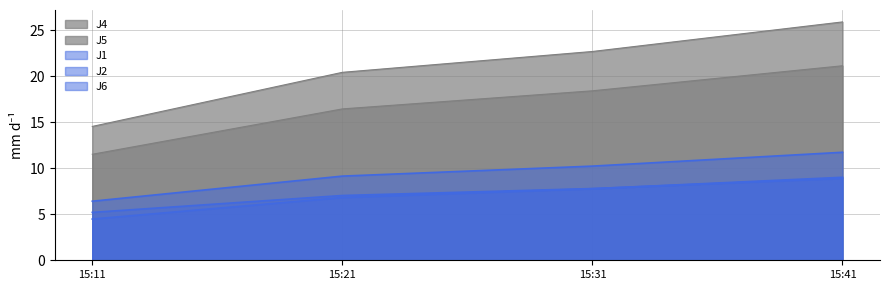

What is the difference between the highest and lowest values at 15:11?

10.1